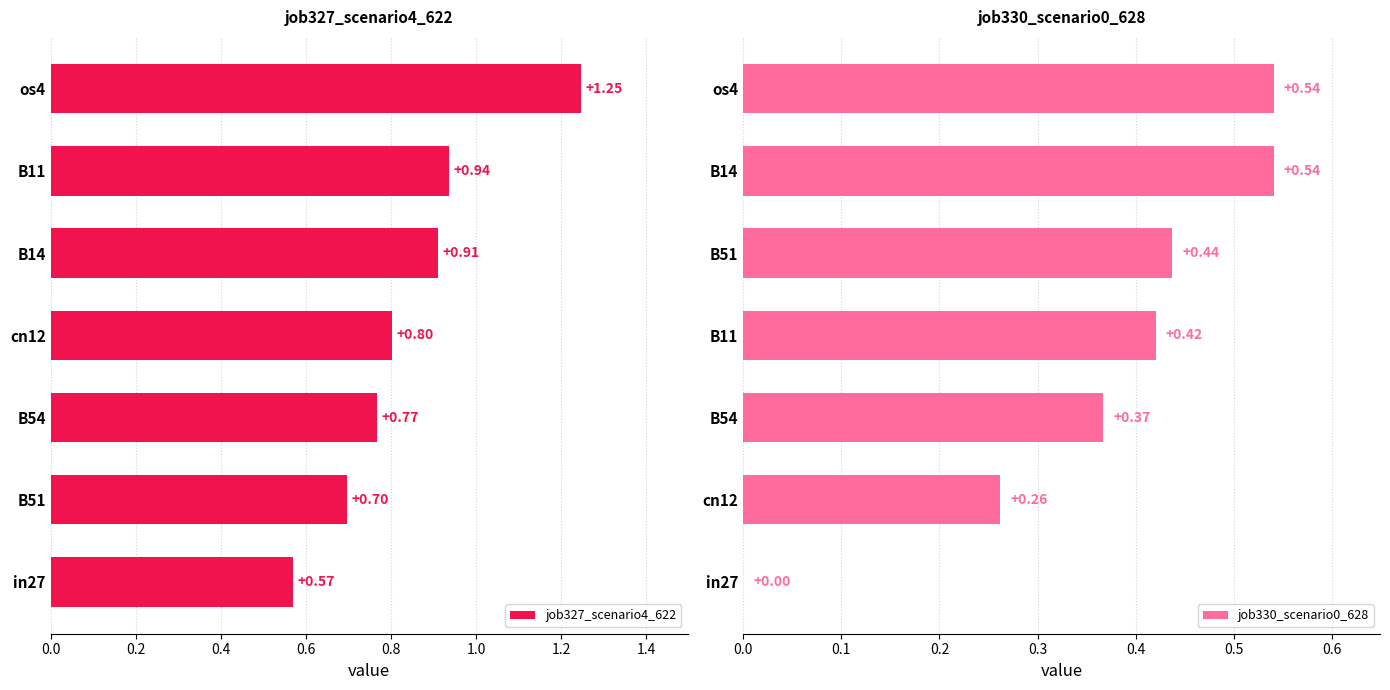

What is the difference between the maximum and minimum values in the job327_scenario4_622 series?

0.7